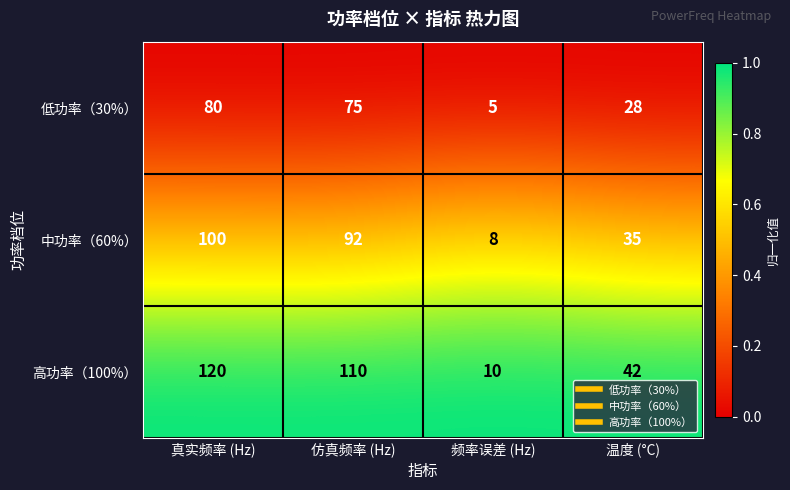

Is it true that 中功率（60%） equals 100 at 真实频率 (Hz)?

True